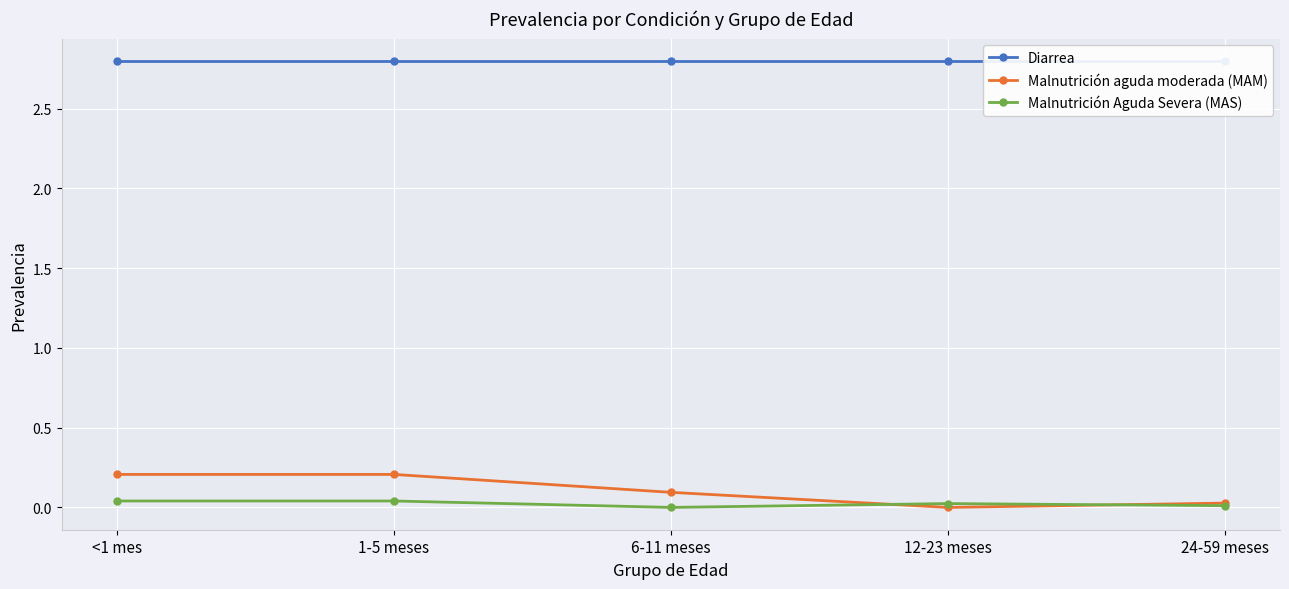

The value of Diarrea at 24-59 meses is 2.8. True or false?

True